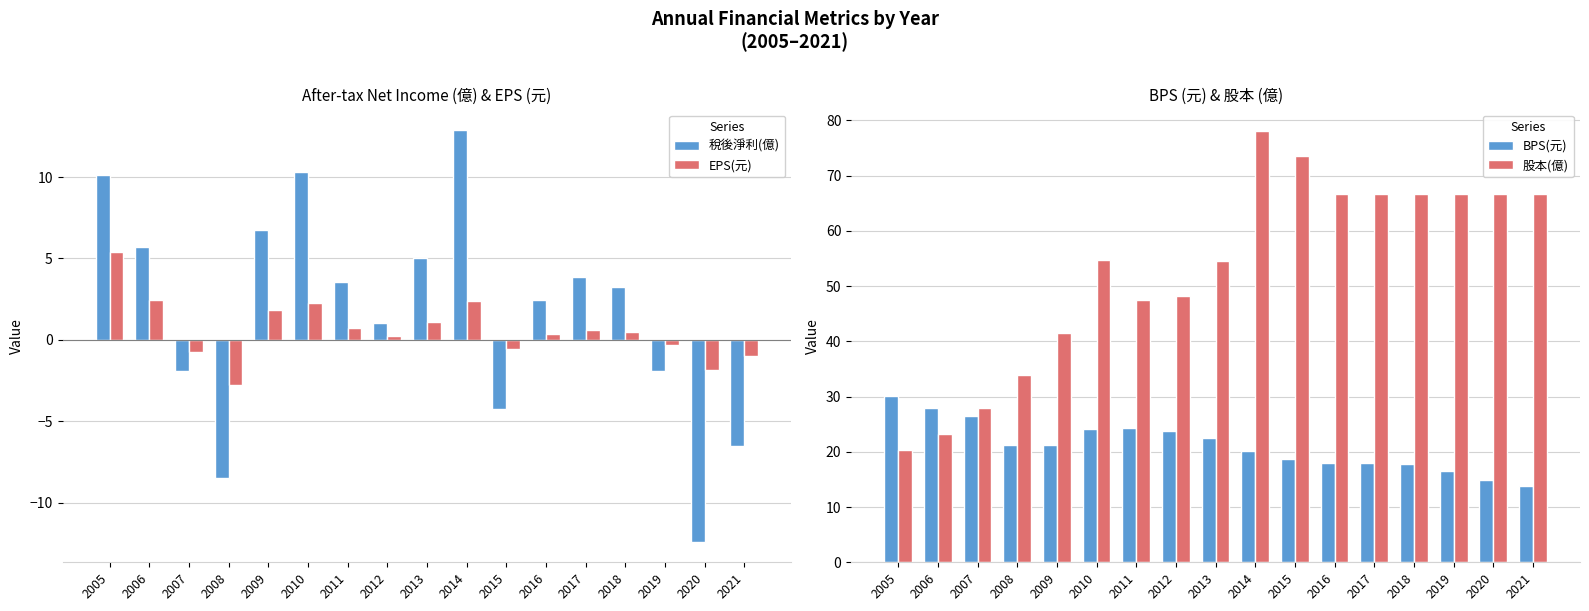

True or false: 稅後淨利(億) has a value of 3.5 at 2005.

False